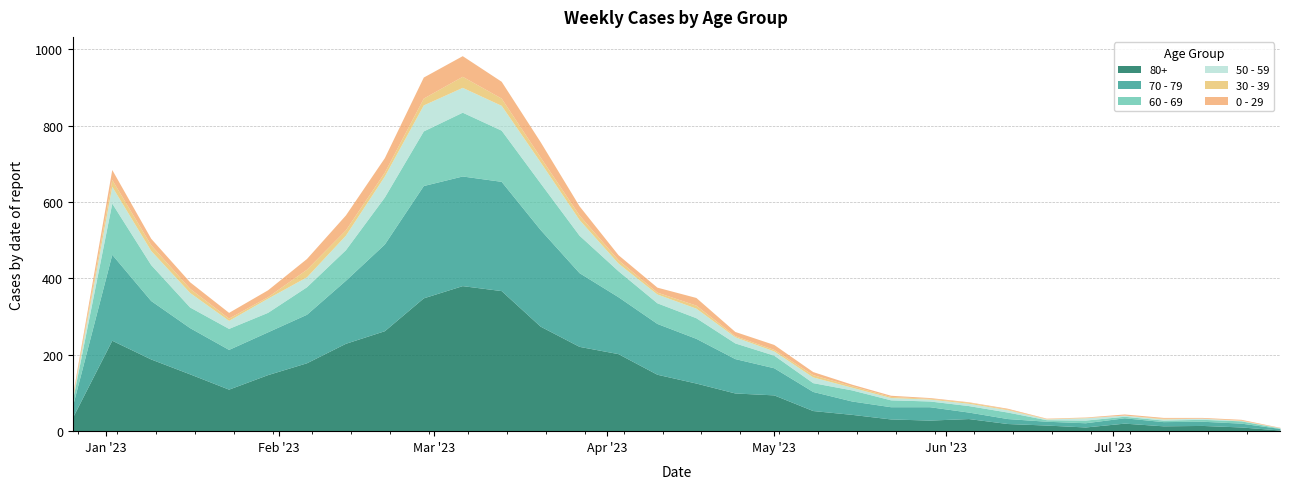

True or false: 0 - 29 and 70 - 79 cross at least once.

False